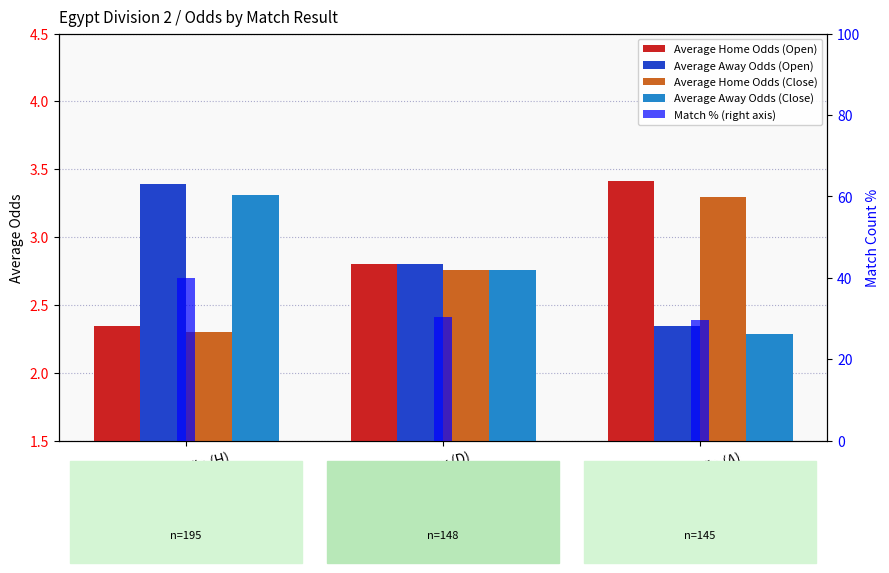

What position from the right is Home Win (H)?

3